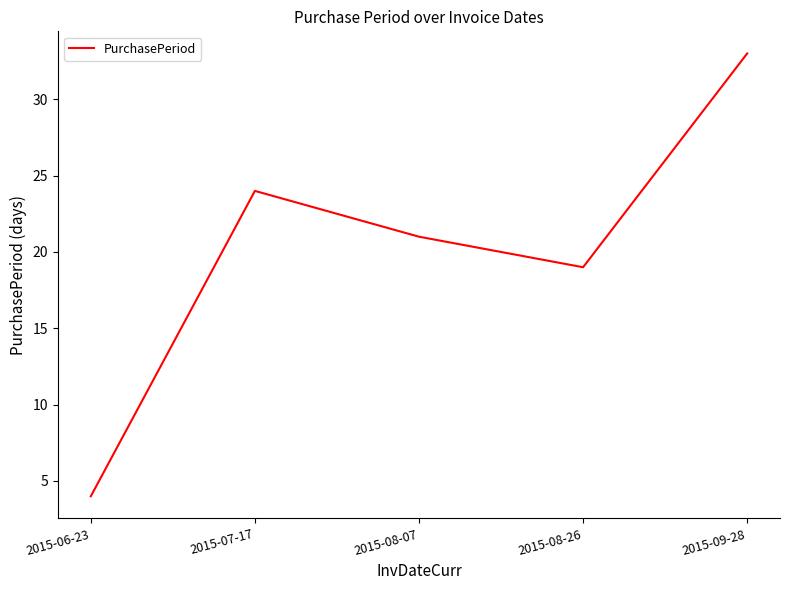

At which label is the value closest to 18?

2015-08-26